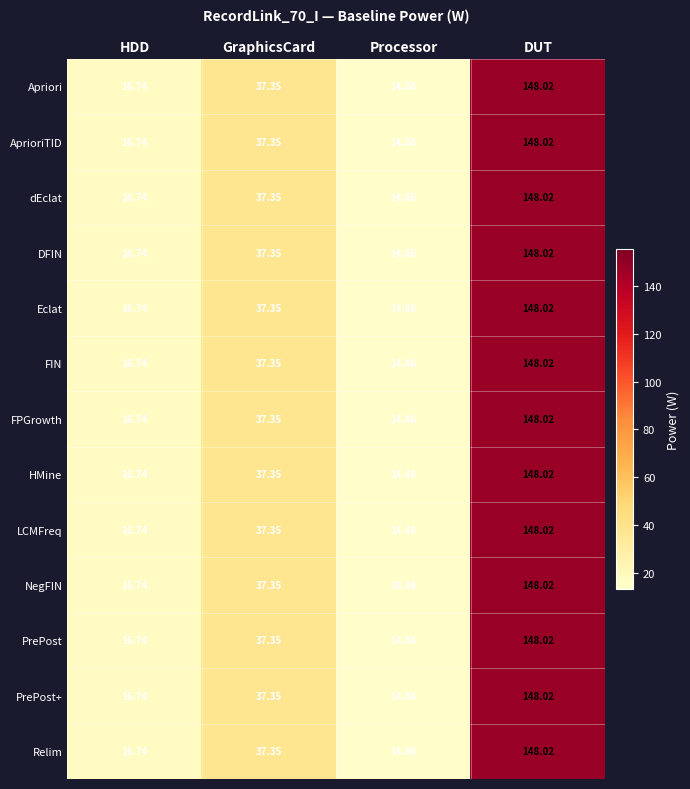

At which category is the sum across all series the highest?

DUT